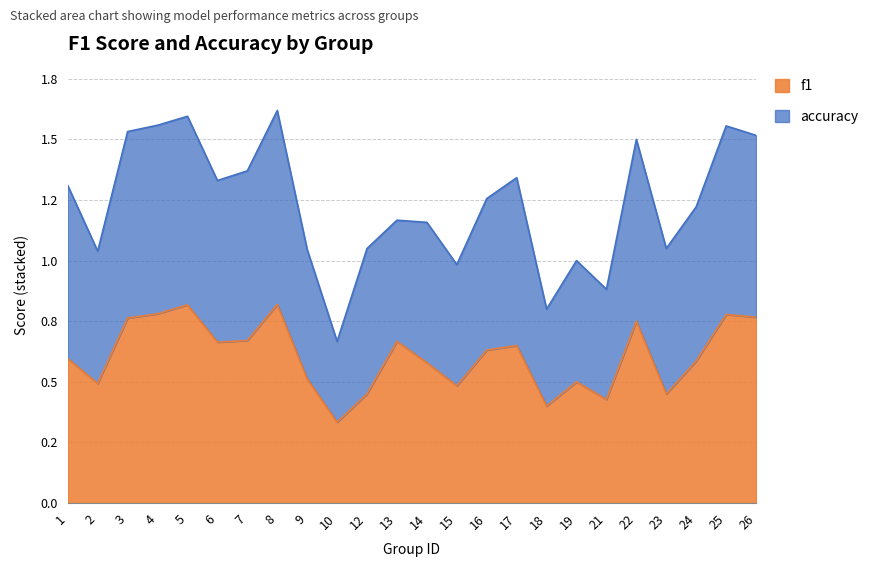

Count the values in the range 0 to 1.

24